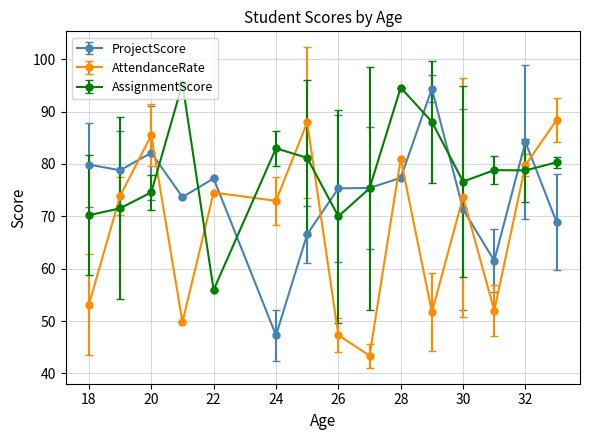

What is the value of the ProjectScore point at the 15th from the left?

68.9